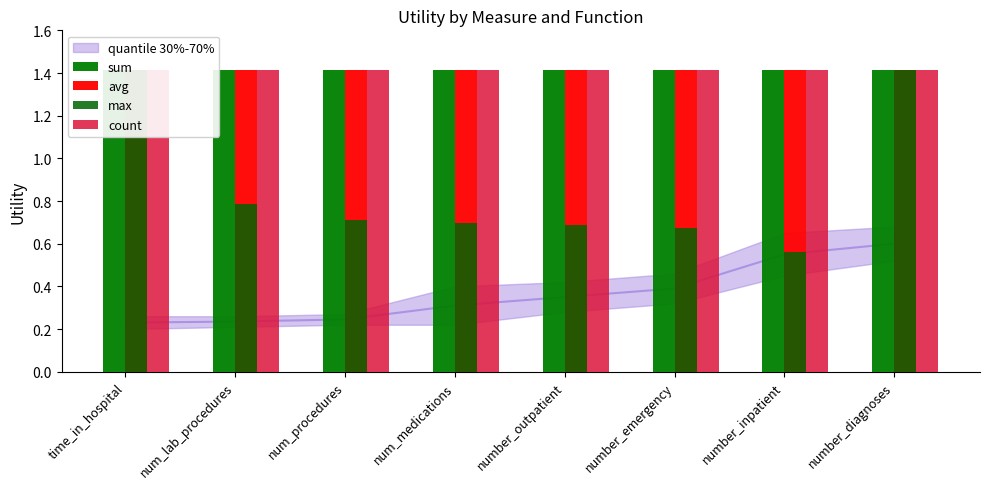

Which series changed the most between number_outpatient and number_inpatient?

max